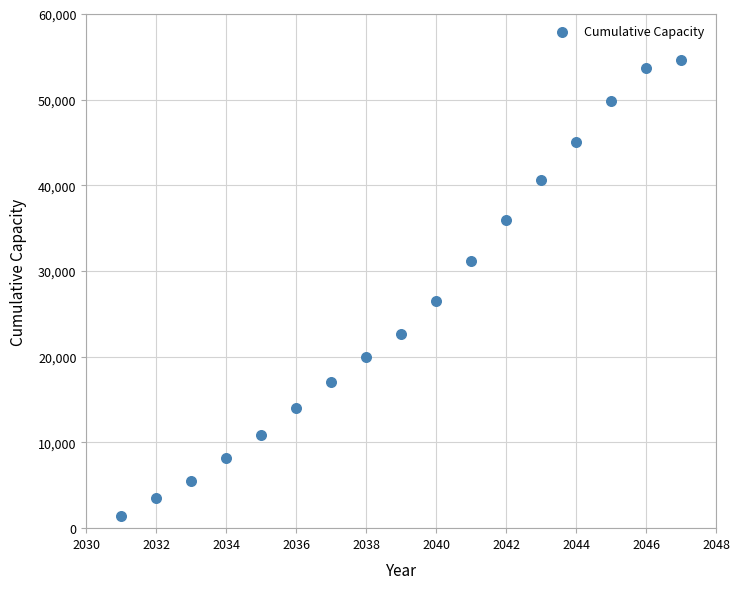

What is the range of Y values (max minus min)?

53227.8